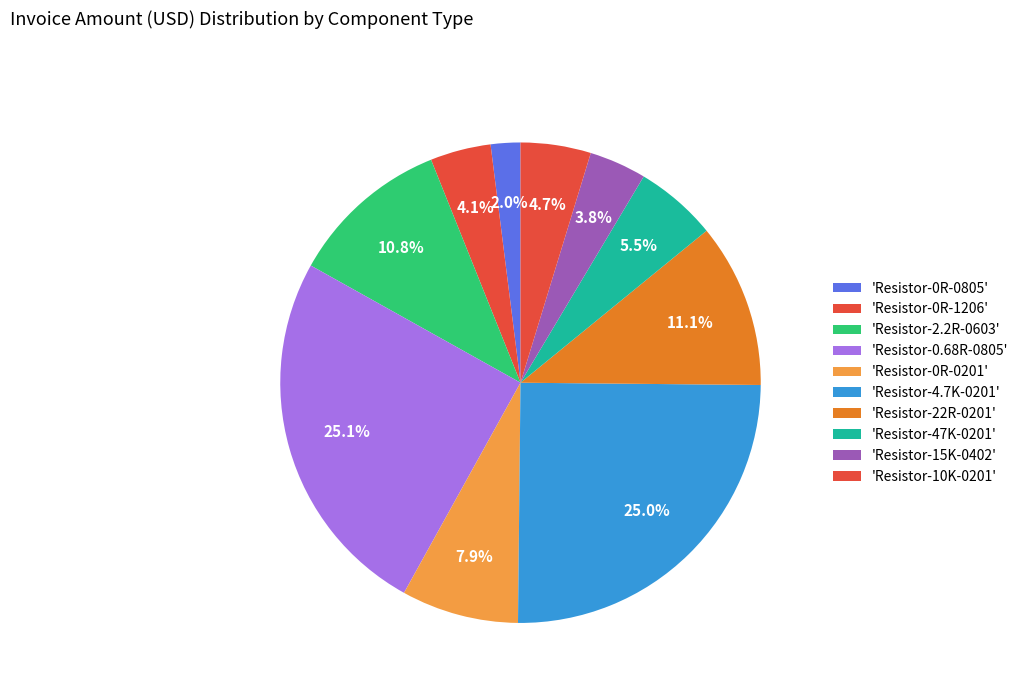

How many slices are in this pie chart?

10